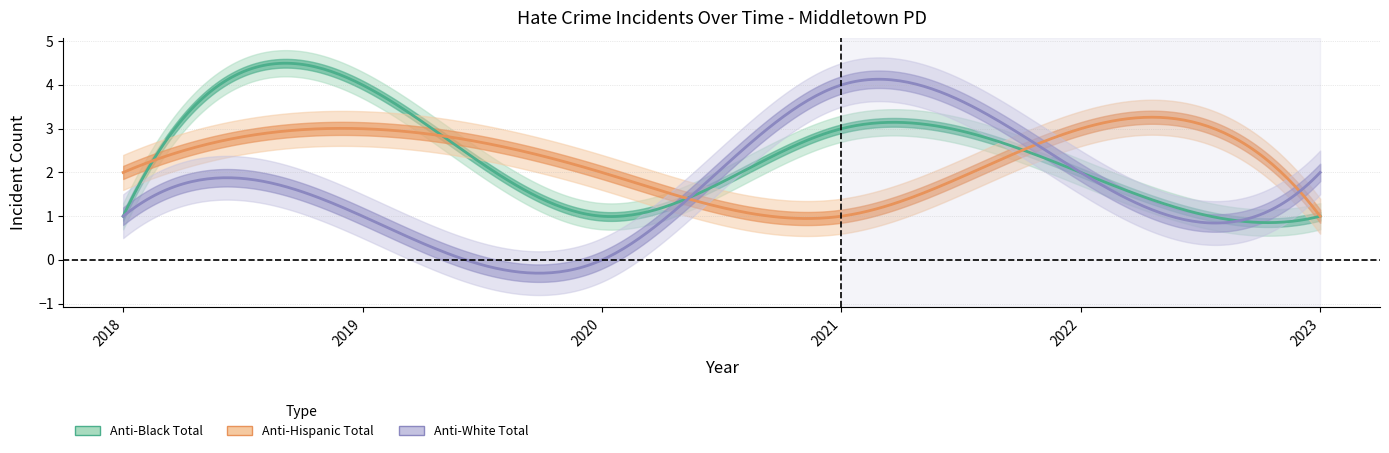

What is the sum of all anti_black_total values?

12